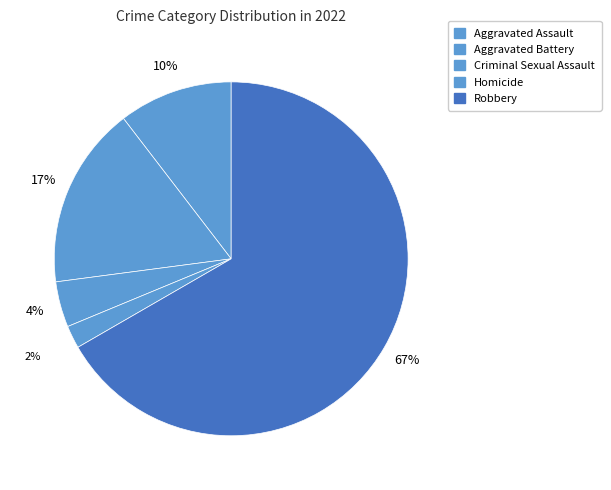

How many slices are in this pie chart?

5